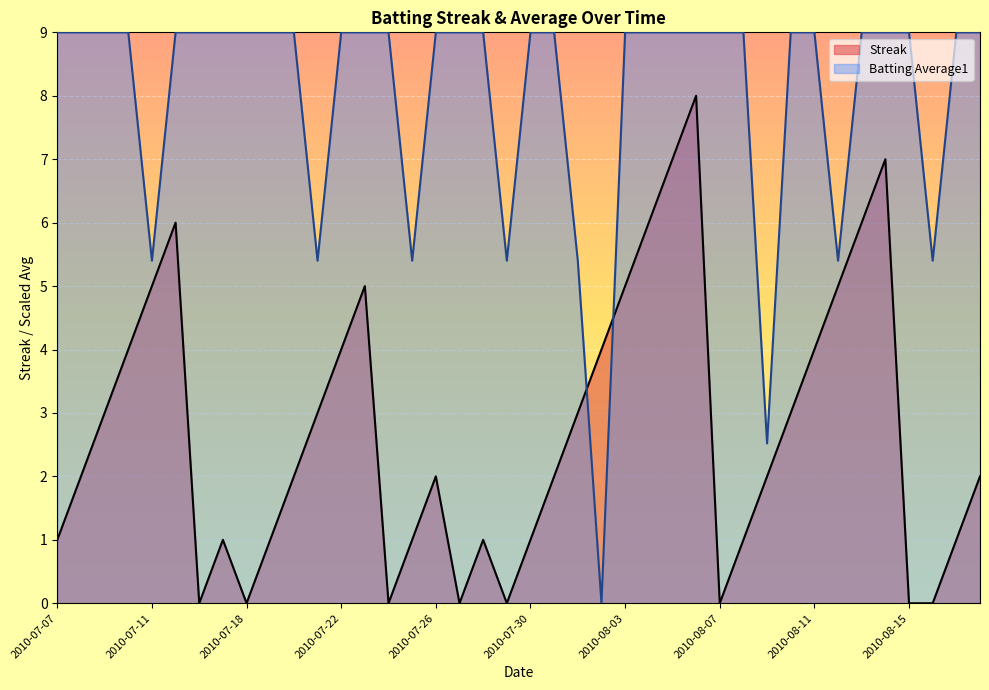

Which series changed the most between 2010-07-09 and 2010-07-17?

Streak